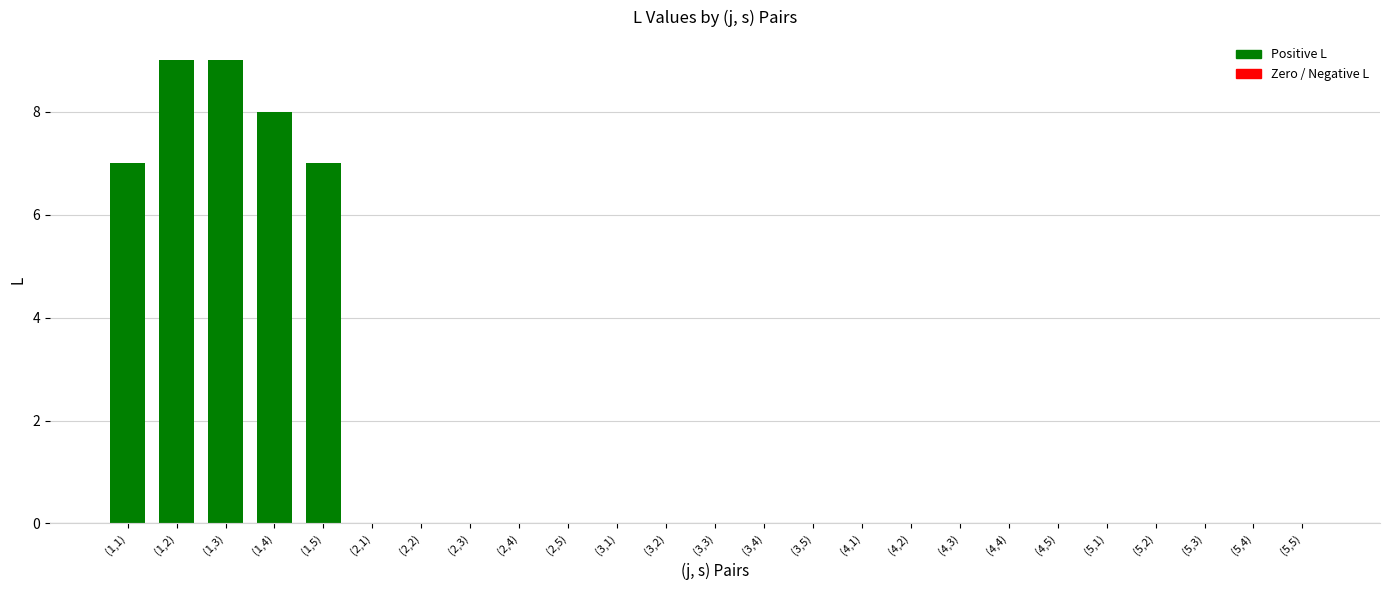

Does the chart contain stacked bars?

No